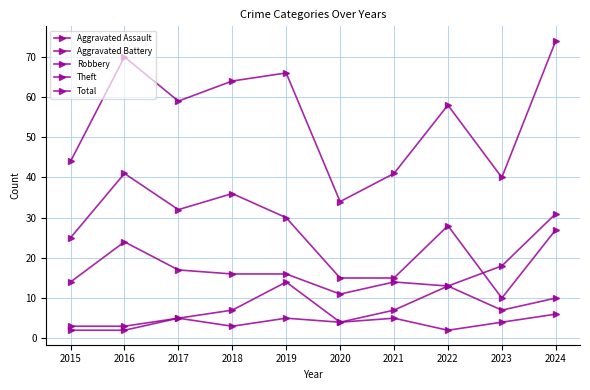

Count the number of data series in this chart.

5